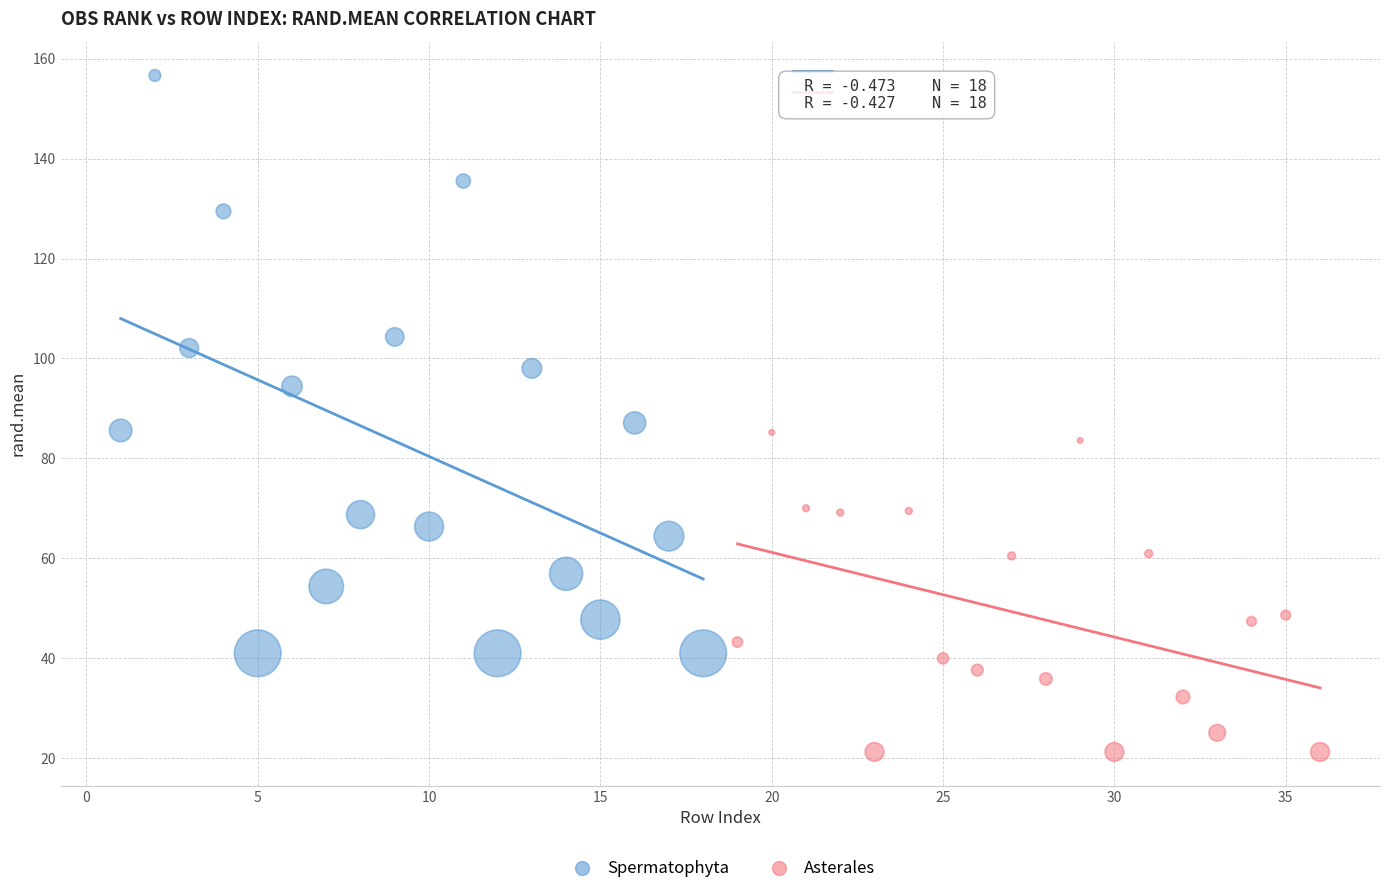

Which series reaches the minimum Y coordinate?

Asterales